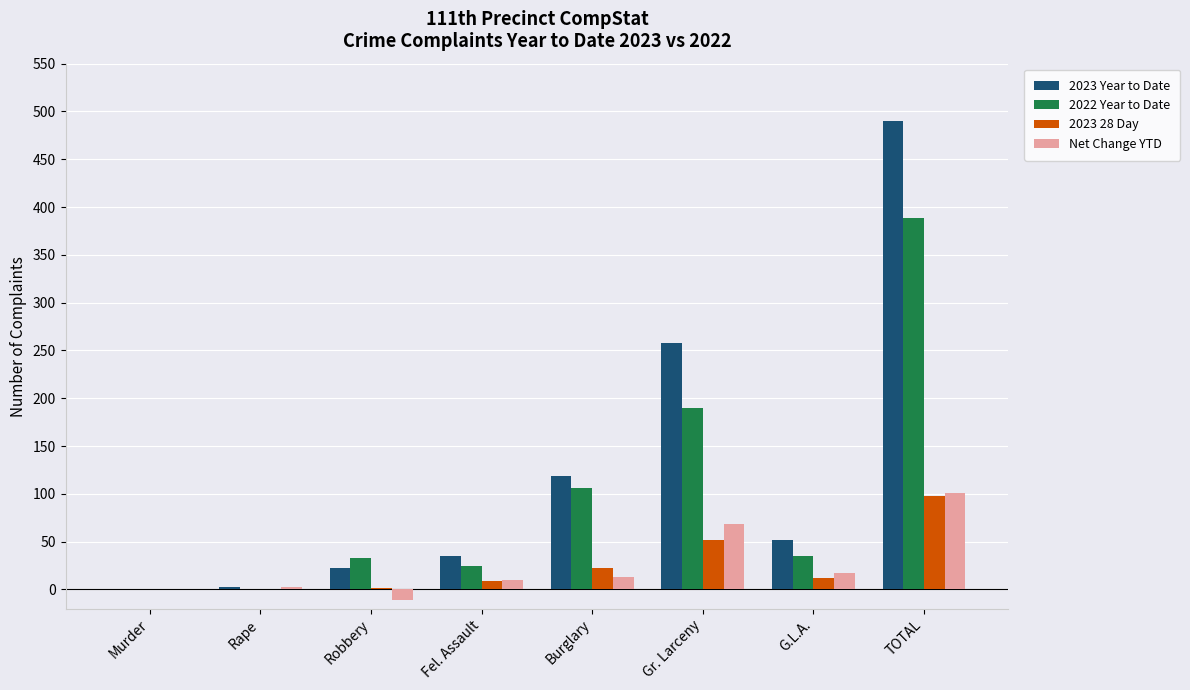

How many series are shown in this chart?

4